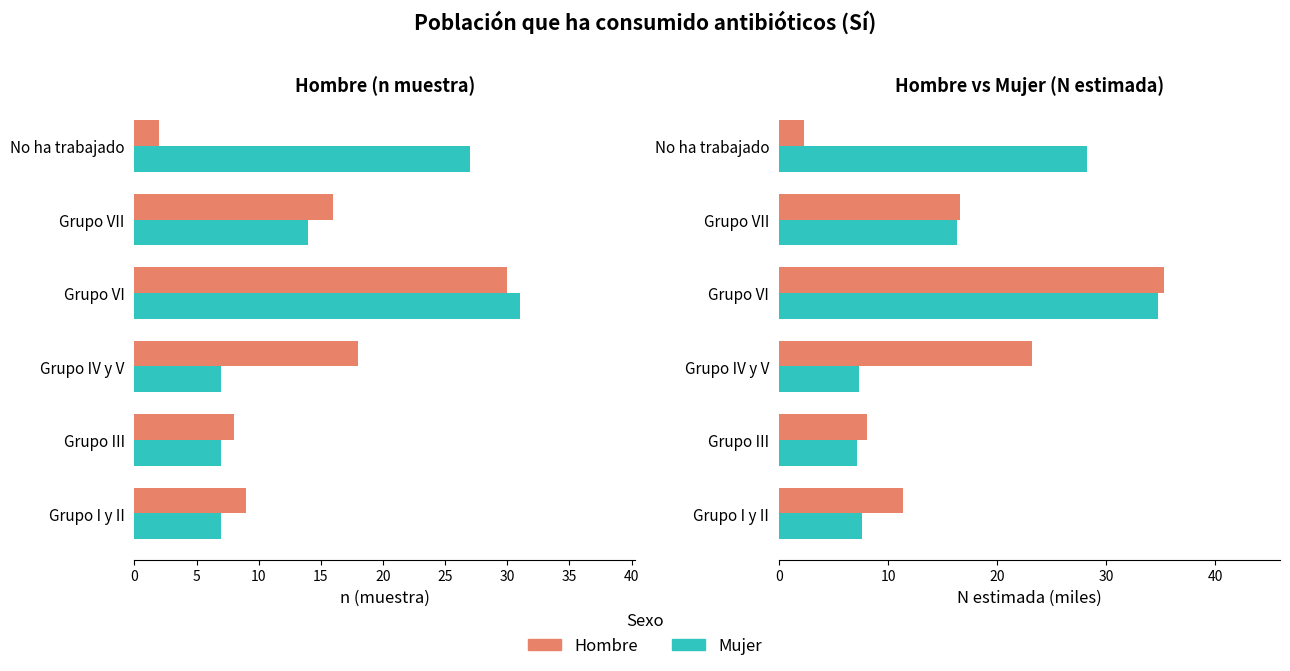

What is the difference between the highest and lowest values at Grupo III?

1.0